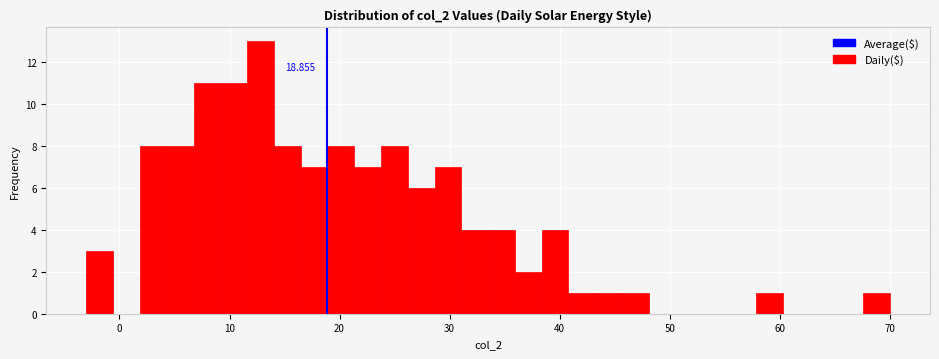

Around what value on the x-axis is the tallest bar? Give the approximate position of its centre, as read against the axis.

13